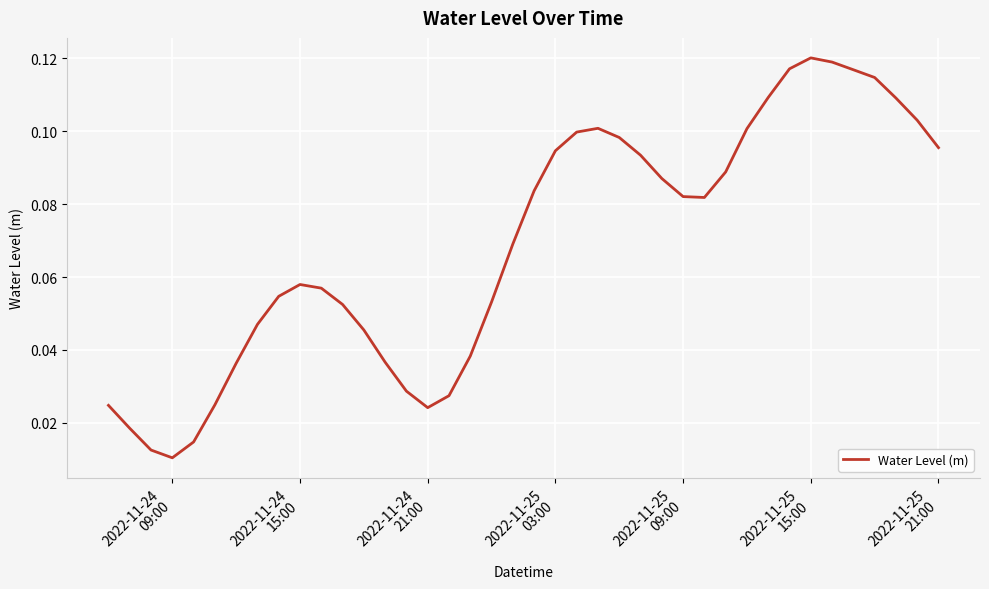

How many lines are shown in the chart?

1